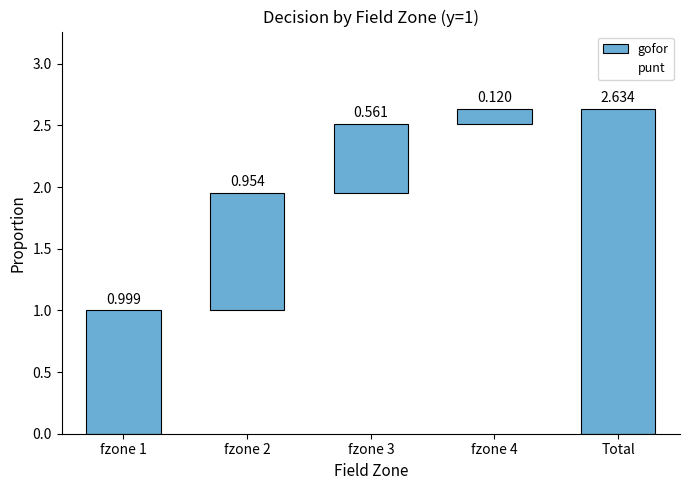

What is the average value of the punt series?

0.5